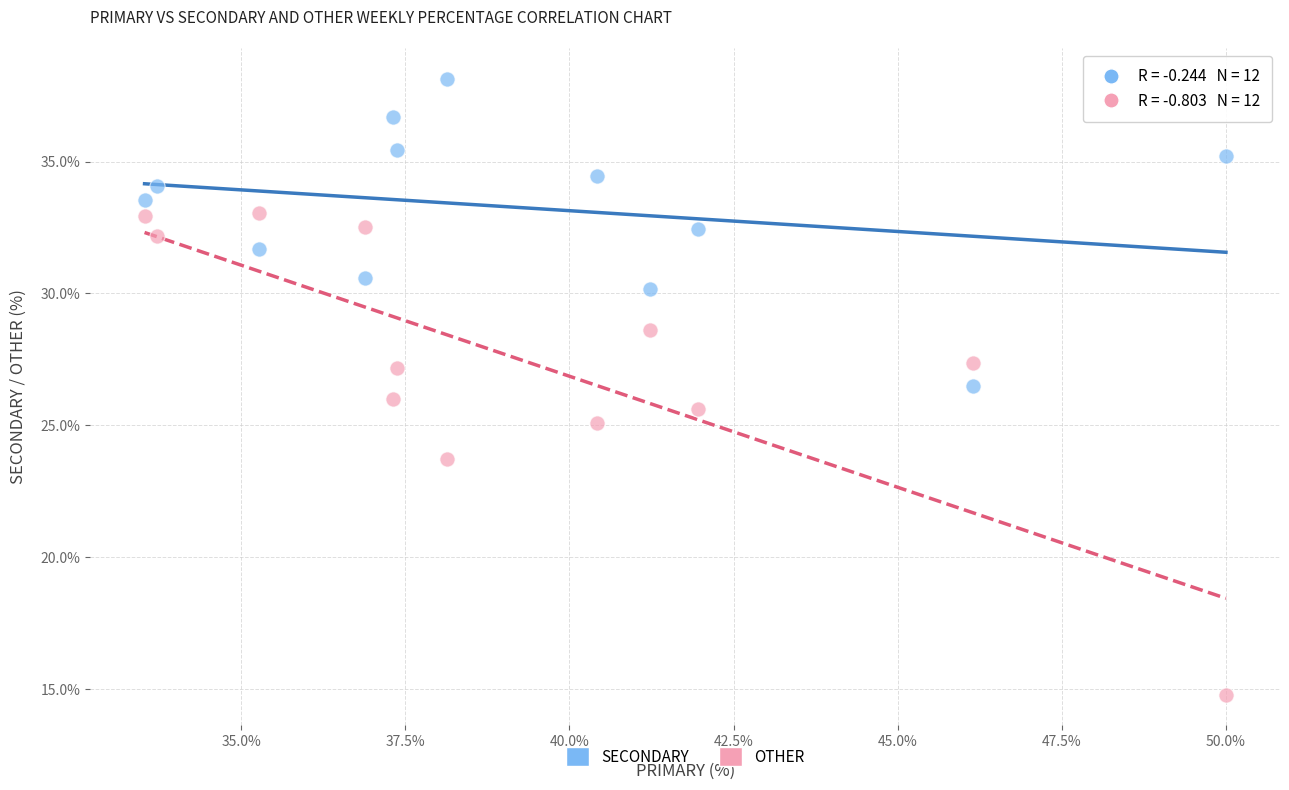

Which series contains the lowest Y value?

OTHER